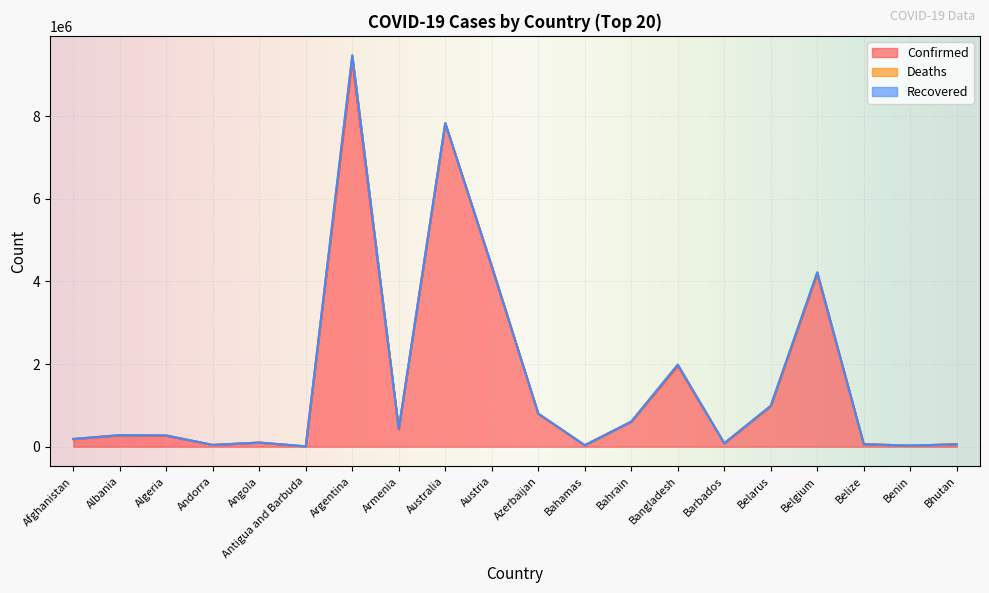

Which category has the highest value in the Confirmed series?

Argentina